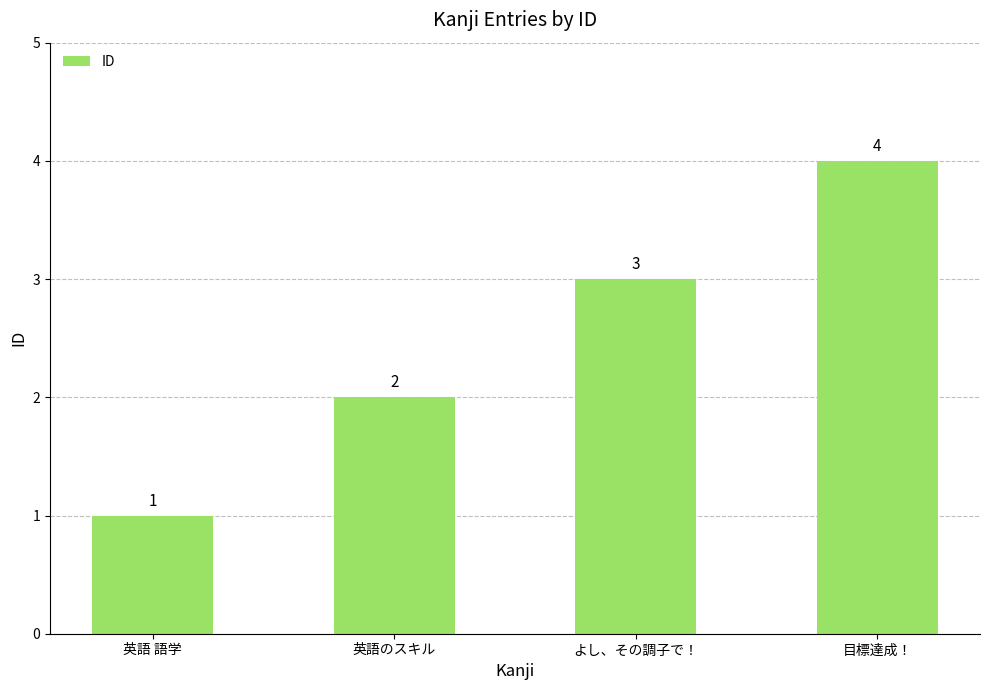

At which label is the value closest to 2?

英語のスキル